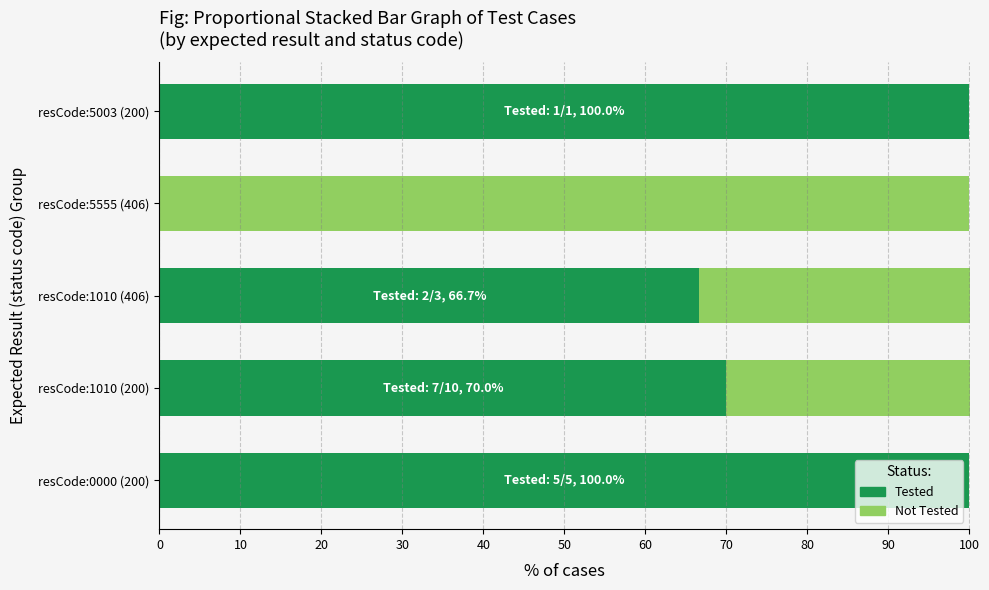

How many distinct data groups are displayed?

2